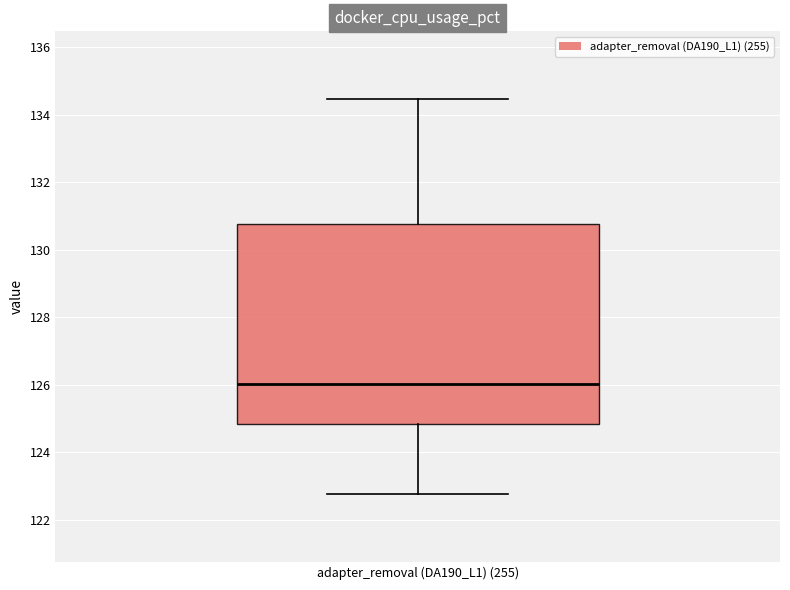

Transcribe this box plot: give where the median line is, the range the box spans, and where the two whiskers end, as read against the y-axis. The values are not printed on the chart, so give them approximately, as read against the axis.

median 126.0, box 124.8 to 130.8, whiskers 122.8 to 134.4